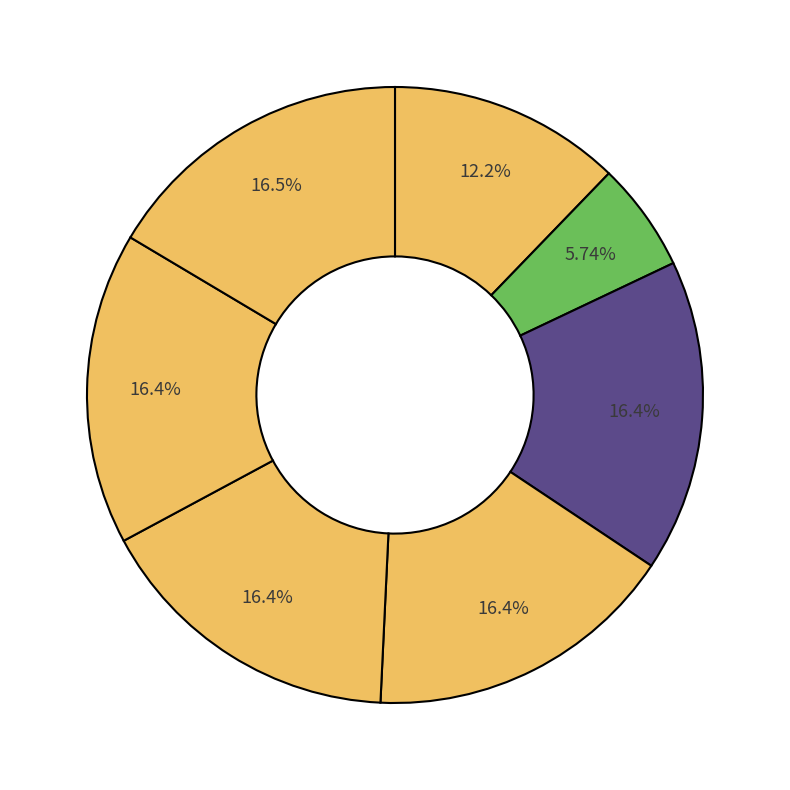

How many segments does this pie chart have?

7